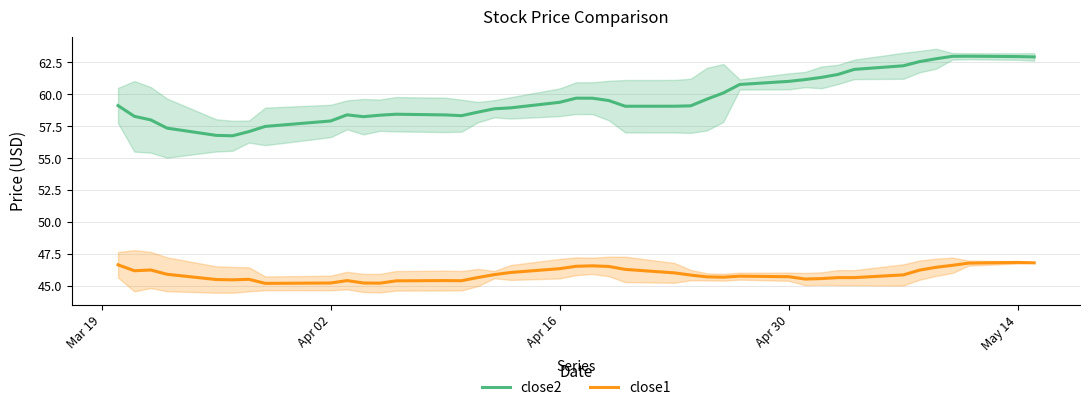

True or false: close1 has a value of 46.4 at Apr 16.

True